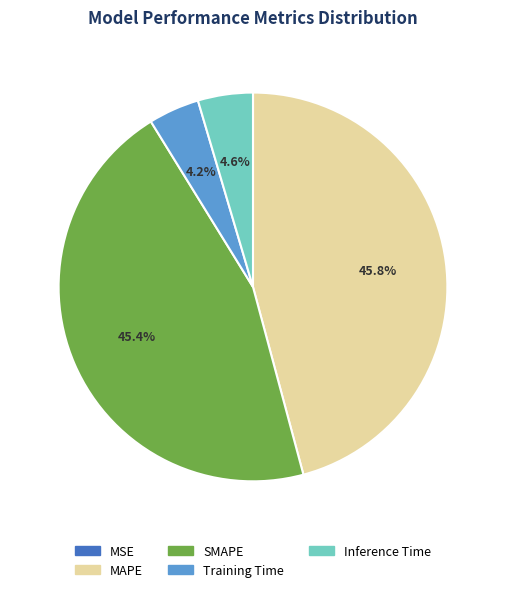

Is there a majority slice in this chart?

No